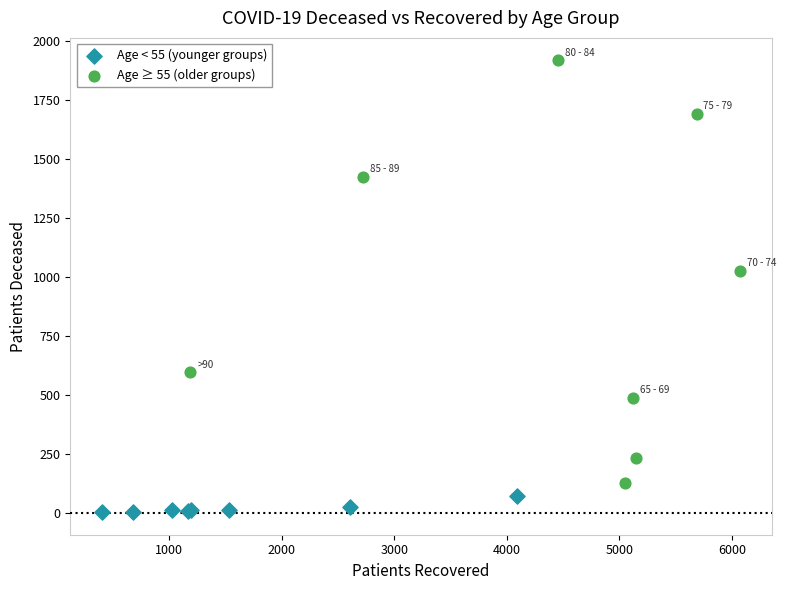

Which series contains the highest Y value?

Age ≥ 55 (older groups)